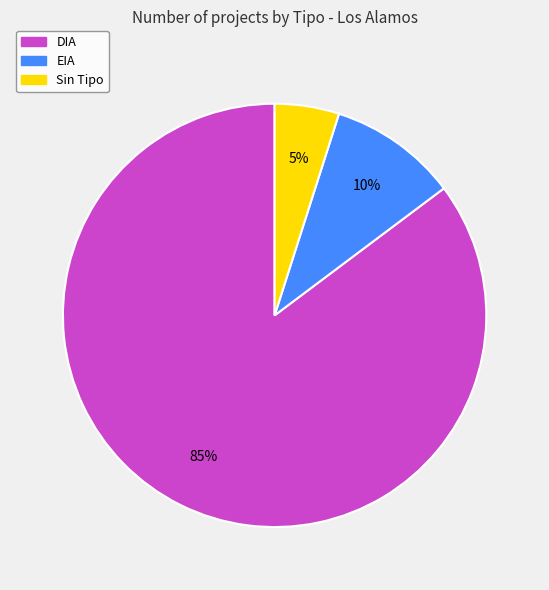

To the nearest percent, what is the difference between the largest and smallest slice percentages?

80%